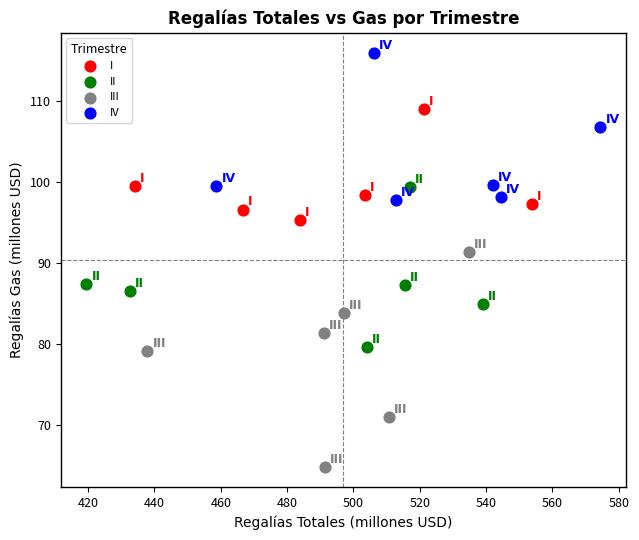

Which series has the widest spread of Y values?

III